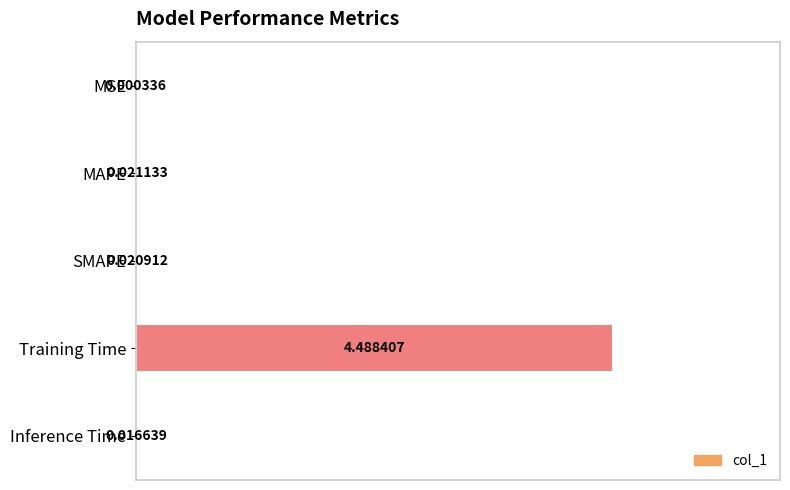

Which label corresponds to the largest value in the chart?

Training Time